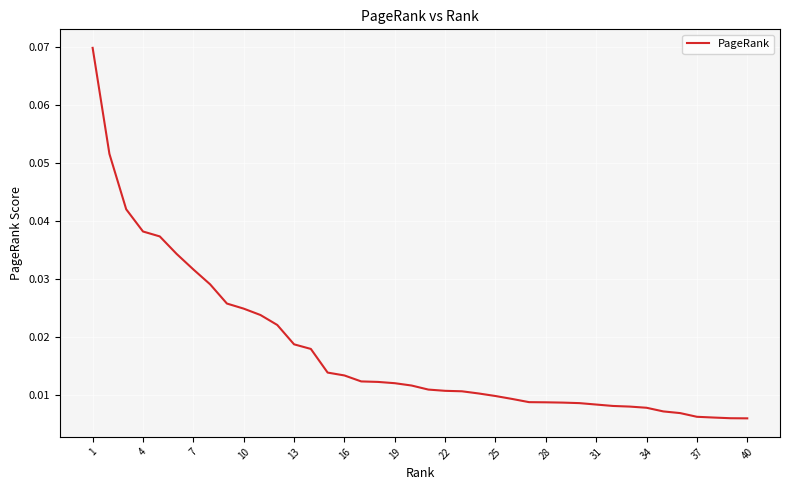

Does the chart display data point markers on the line(s)?

No